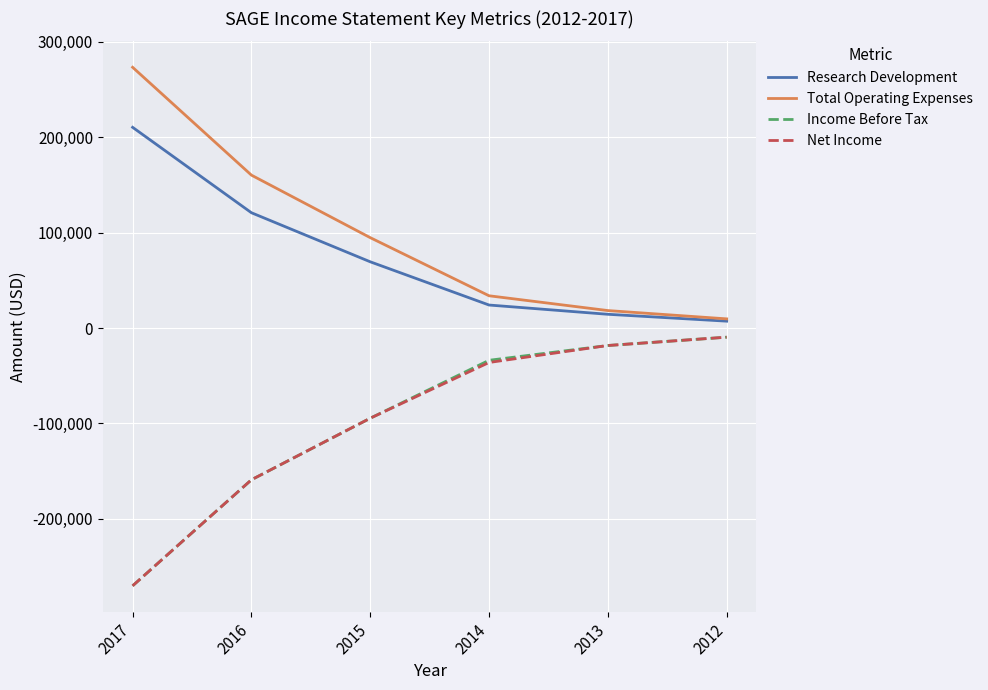

True or false: Research Development and Net Income cross at least once.

False